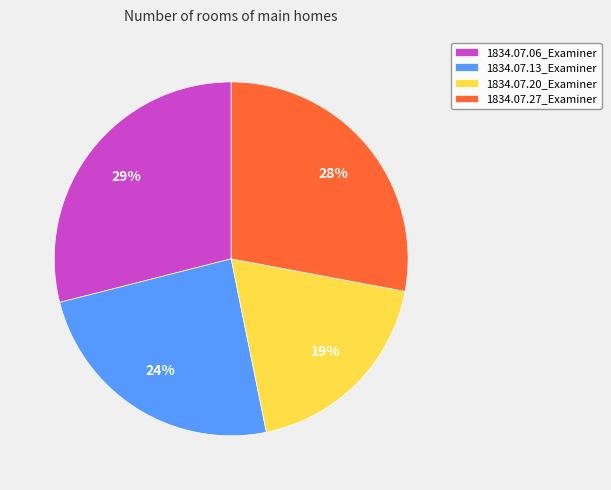

Which category has the smallest portion of the pie?

1834.07.20_Examiner